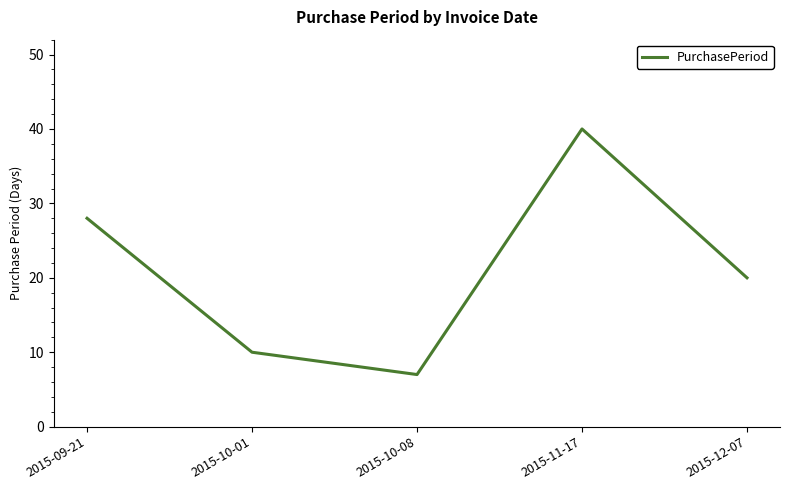

Reading right to left, what are all the values shown in this chart?

2015-12-07=20	2015-11-17=40	2015-10-08=7	2015-10-01=10	2015-09-21=28